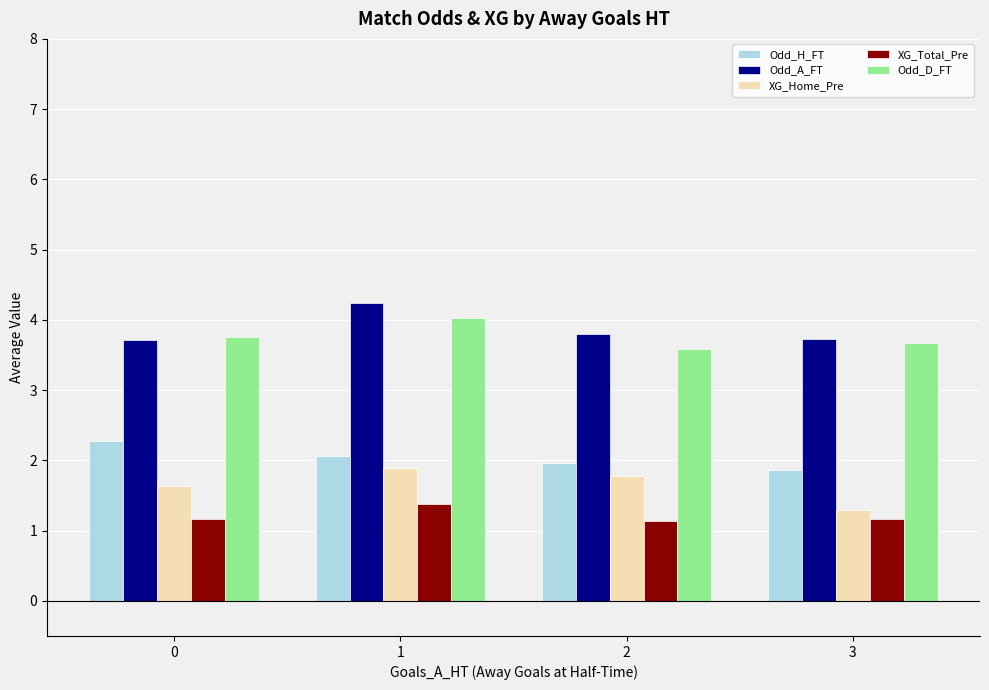

What is the total value across all series at 2?

12.3